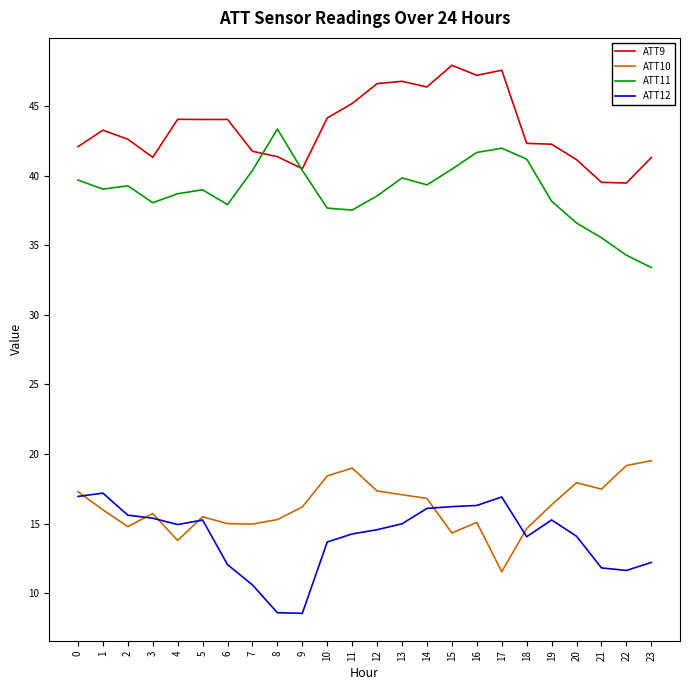

What is the total value across all series at 2?

112.3